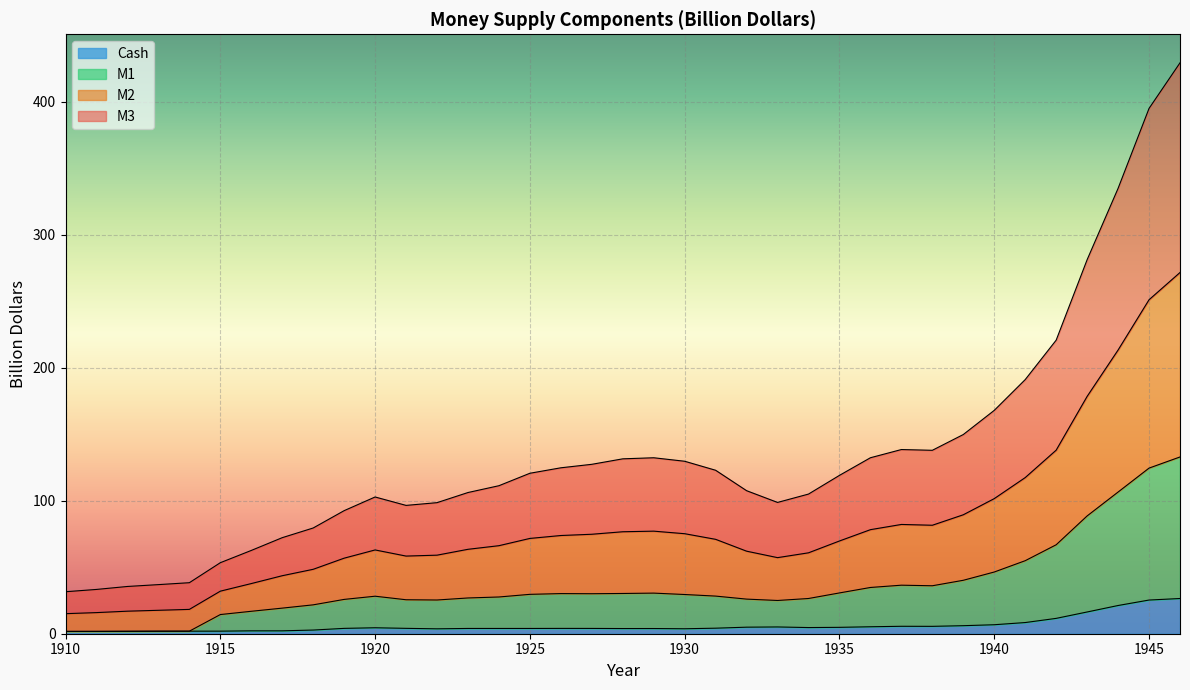

The value of M1 at 1937 is 12.2. True or false?

False